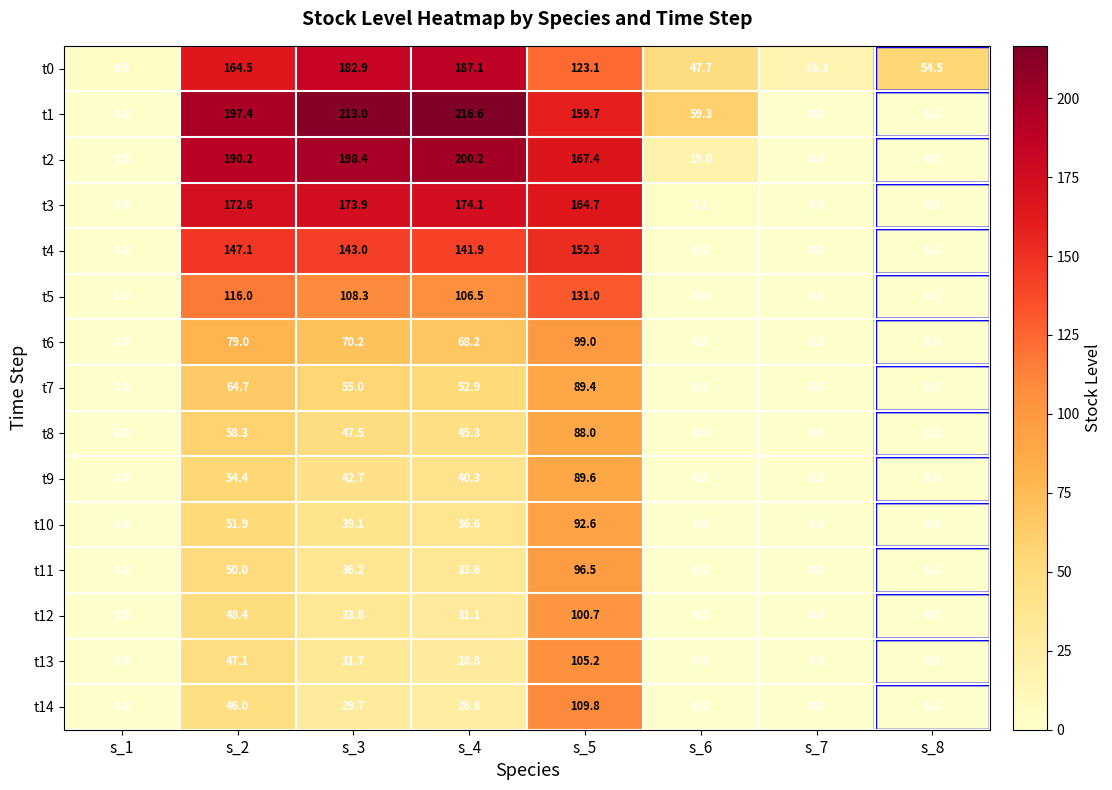

Between s_1 and s_2, which series saw the biggest shift?

t1